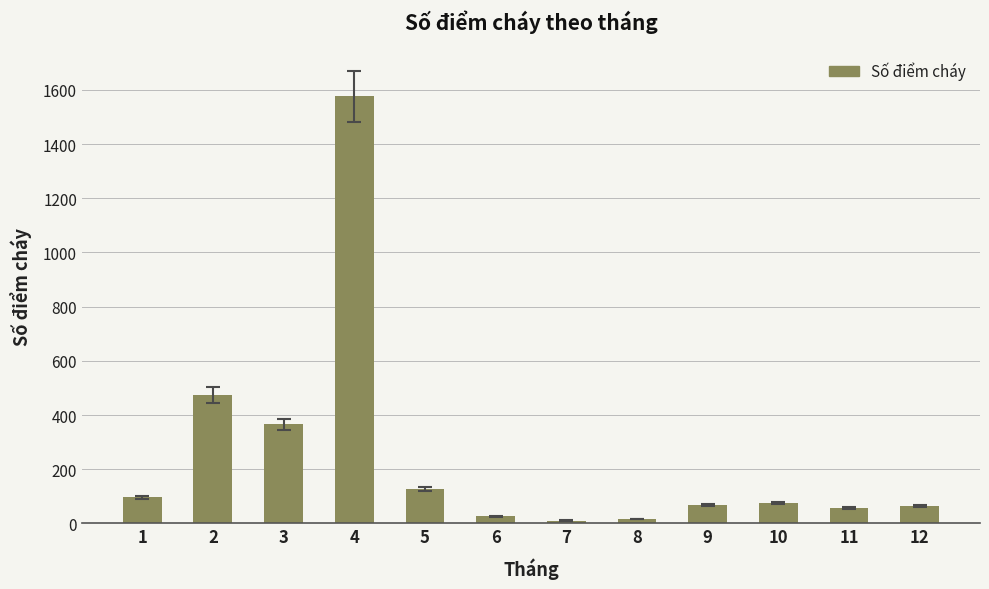

What is the maximum value shown in the chart?

1577